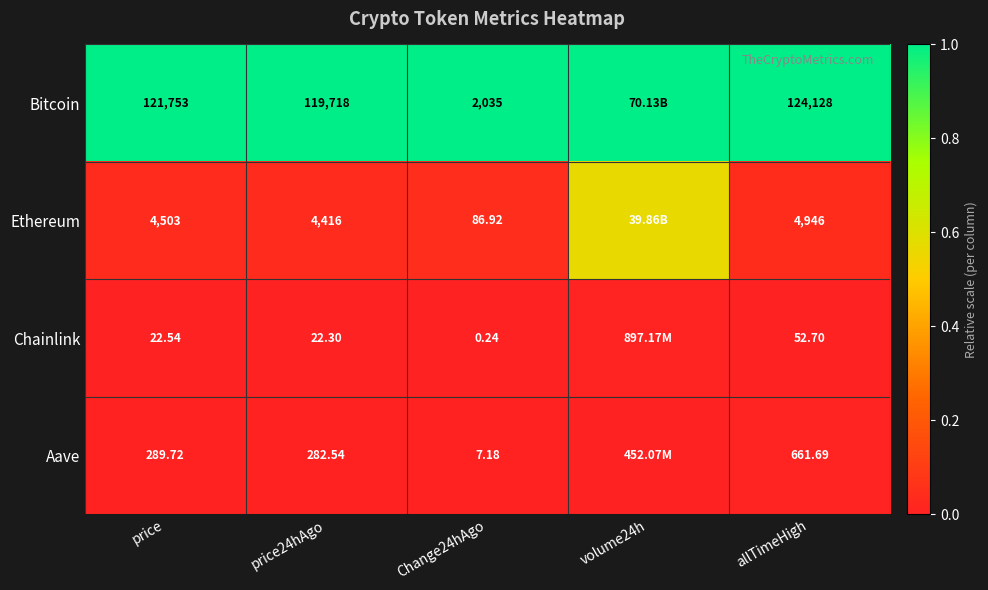

Which series changed the most between price and allTimeHigh?

Bitcoin